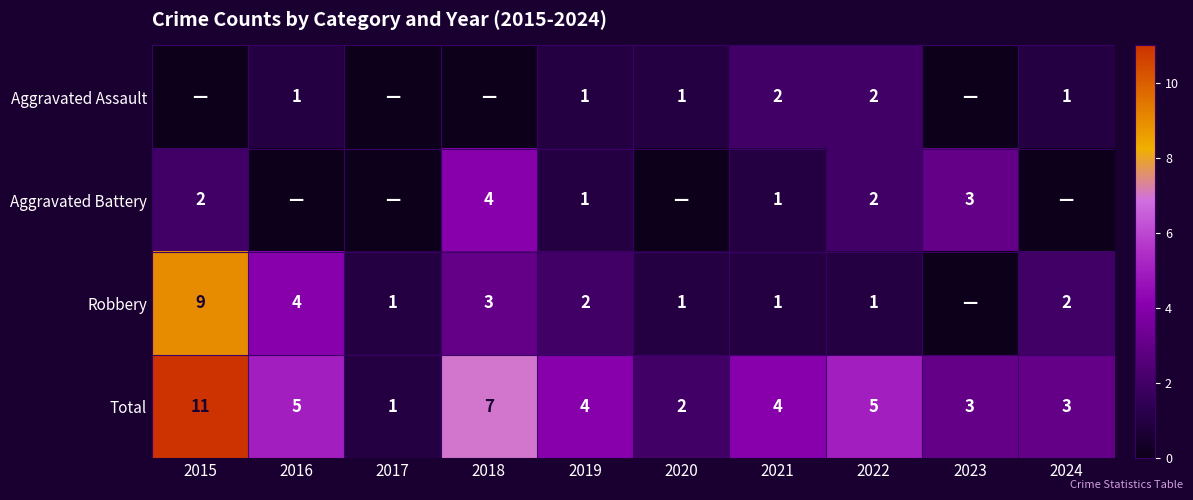

What is the greatest value displayed?

11